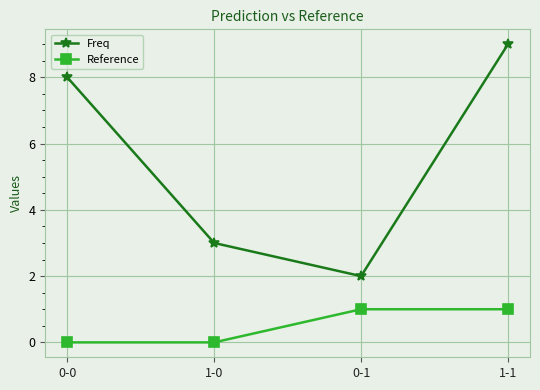

Which series has the largest range (max minus min)?

Freq